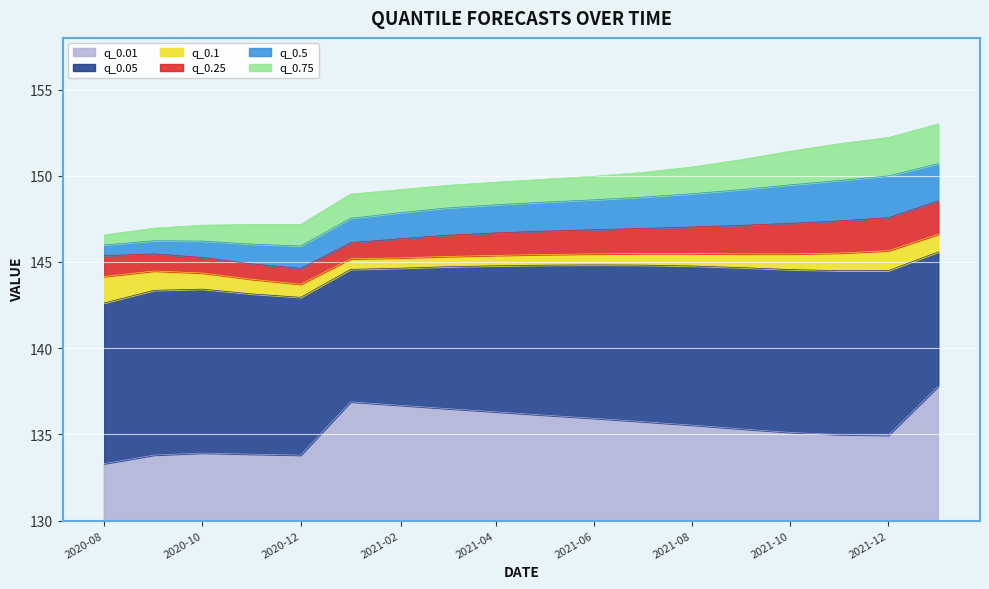

Where is the first local minimum for q_0.05?

2020-12